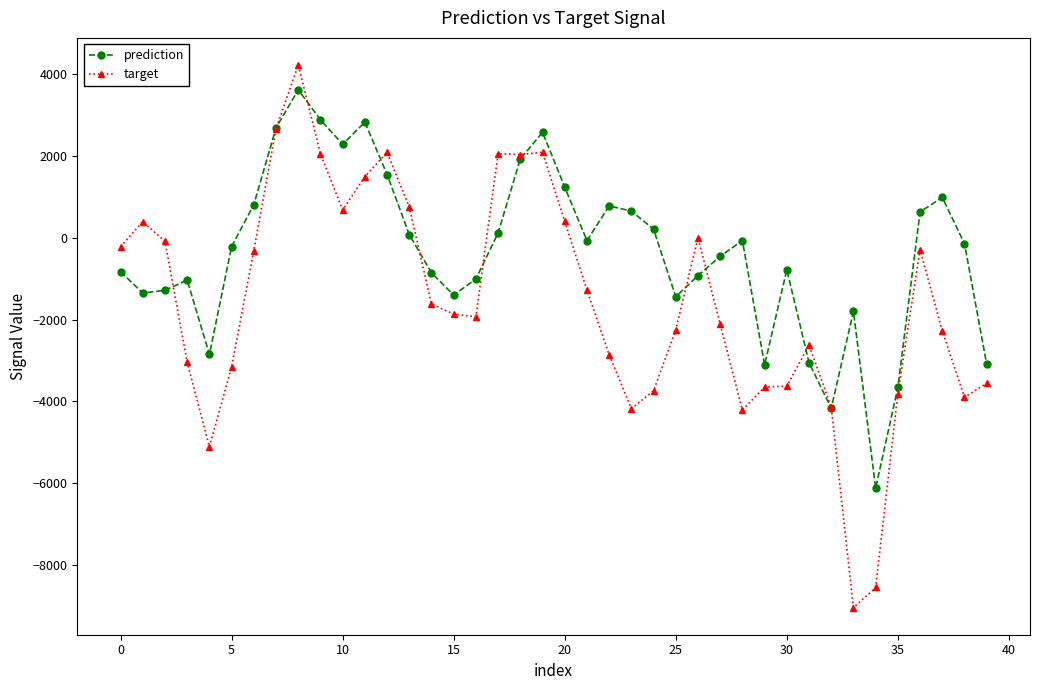

Which series has the widest spread of values?

target